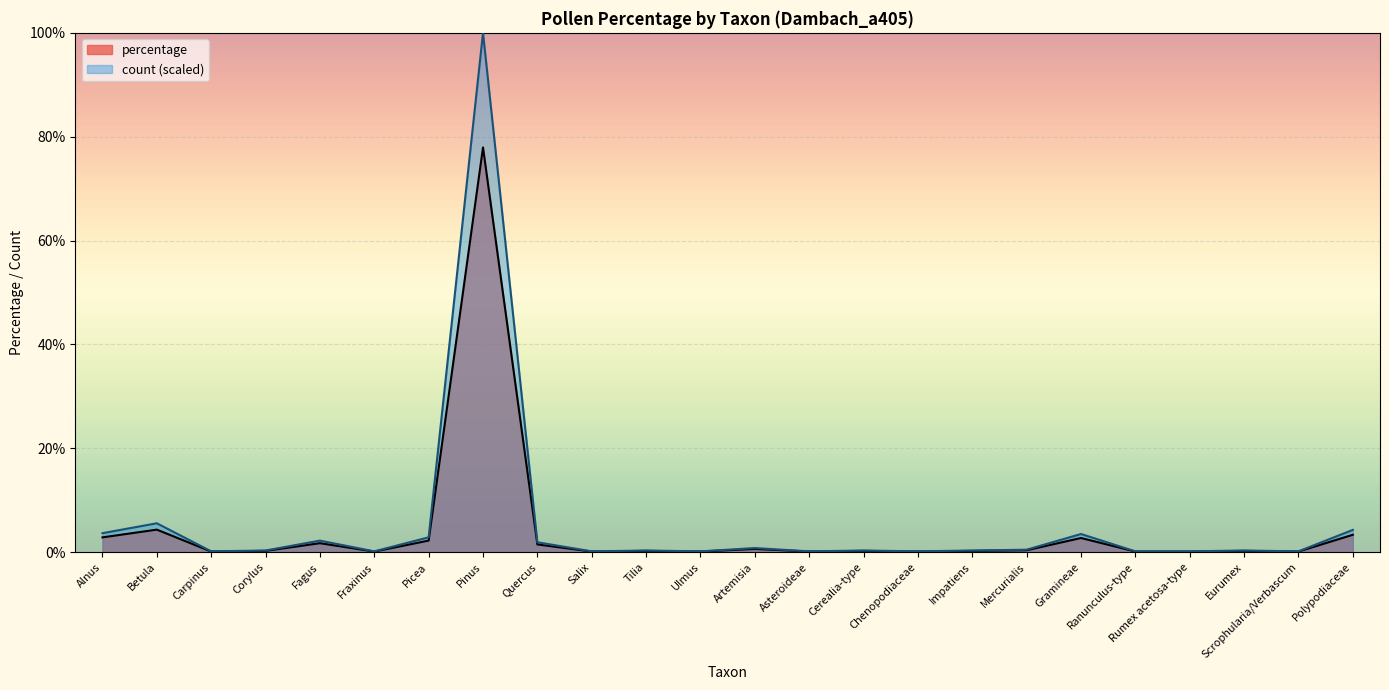

At which category does the chart reach its peak across all series?

Pinus